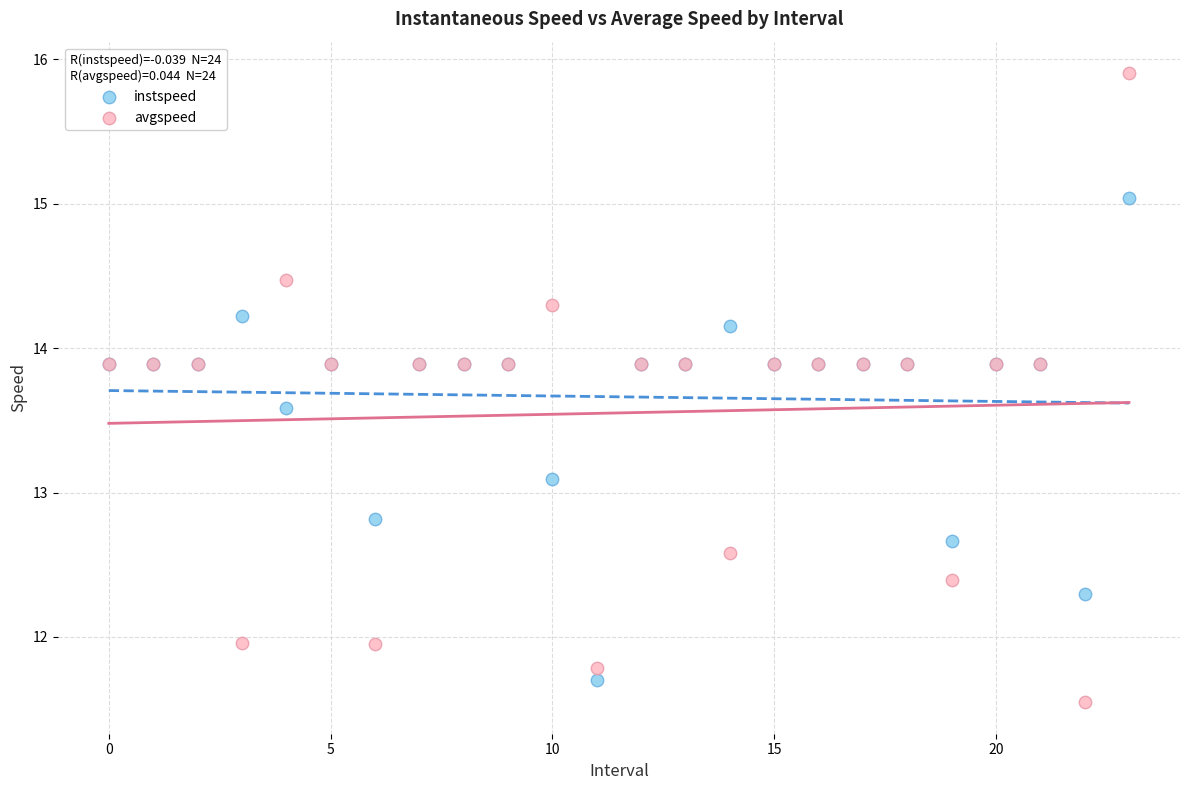

In the avgspeed series, what Y value is closest to 13?

12.6